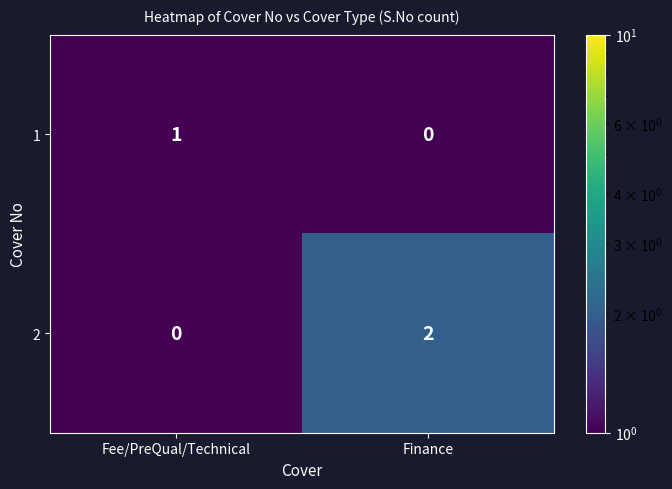

What is the spread (max minus min) of values at Fee/PreQual/Technical?

1